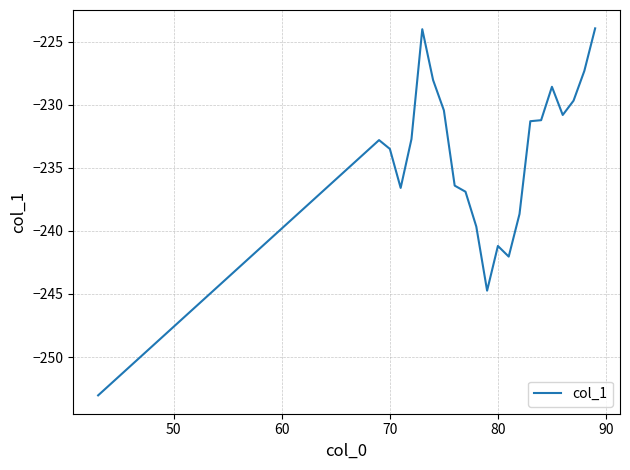

What is the difference between the maximum and minimum values?

29.1